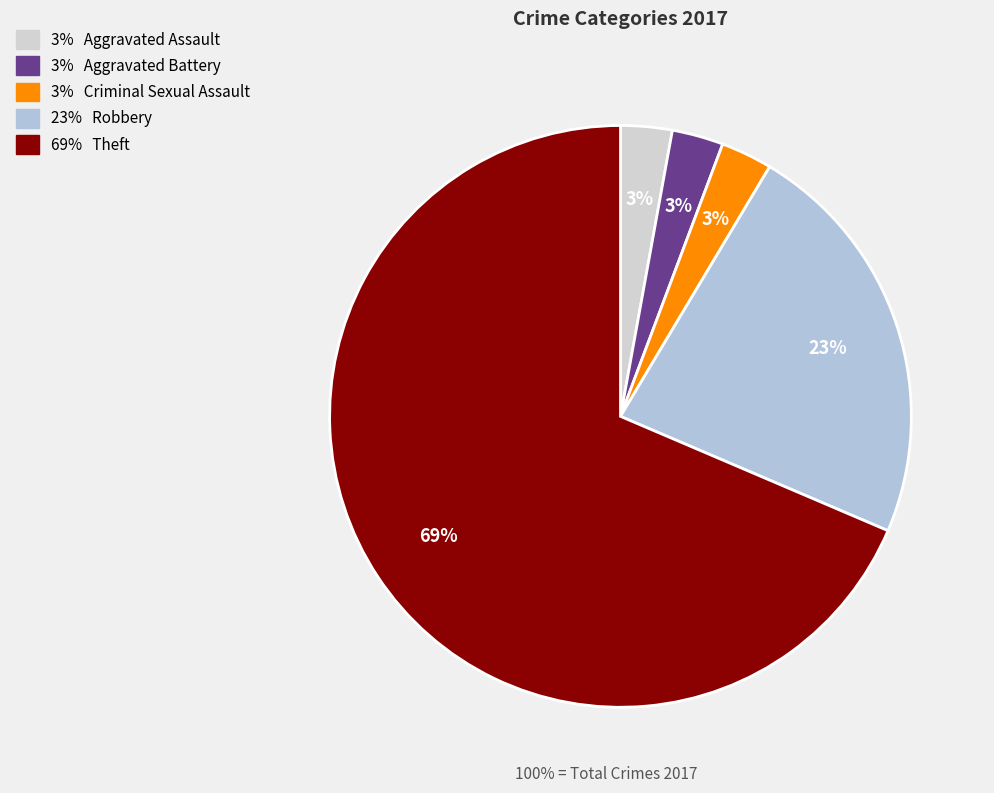

To the nearest percent, what is the difference between the largest and smallest slice percentages?

66%